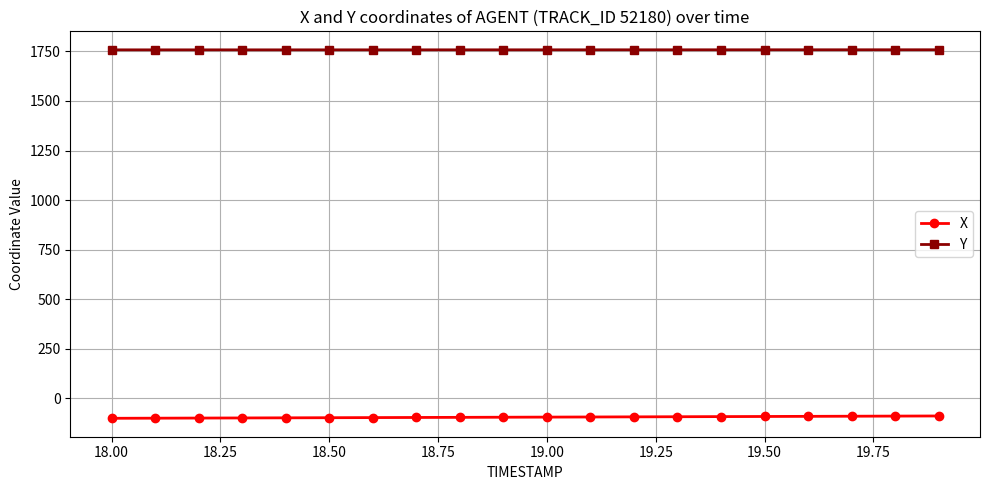

True or false: X and Y intersect in this chart.

False